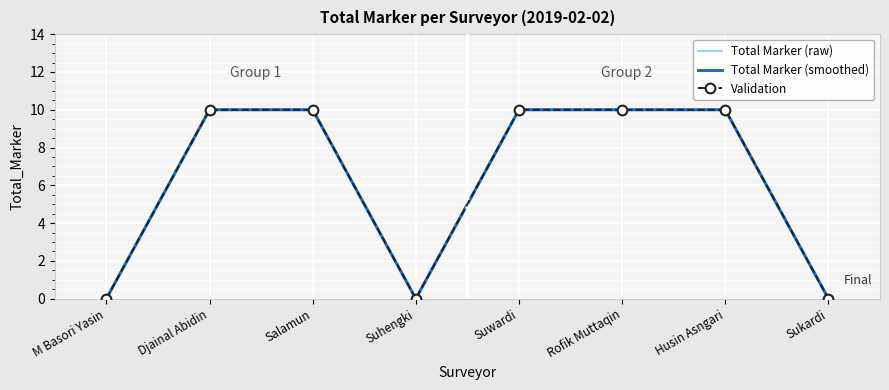

What is the approximate value of Validation at Salamun, to the nearest 5?

10